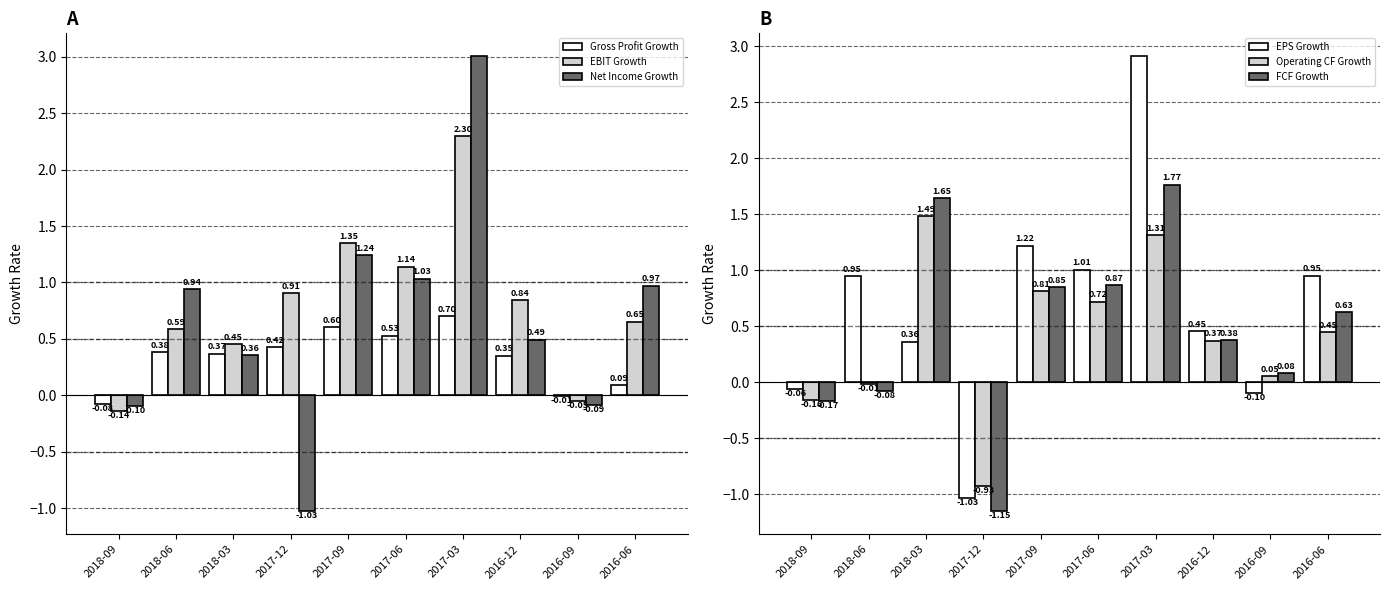

What is the sum of the EBIT Growth values at 2016-09 and 2016-12?

0.8